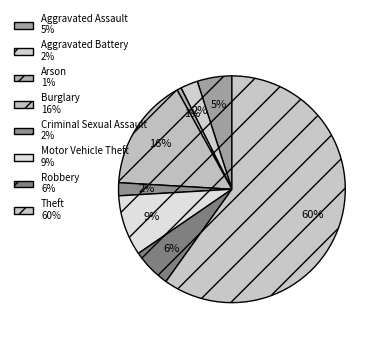

Which has a higher value, Motor Vehicle Theft or Arson?

Motor Vehicle Theft